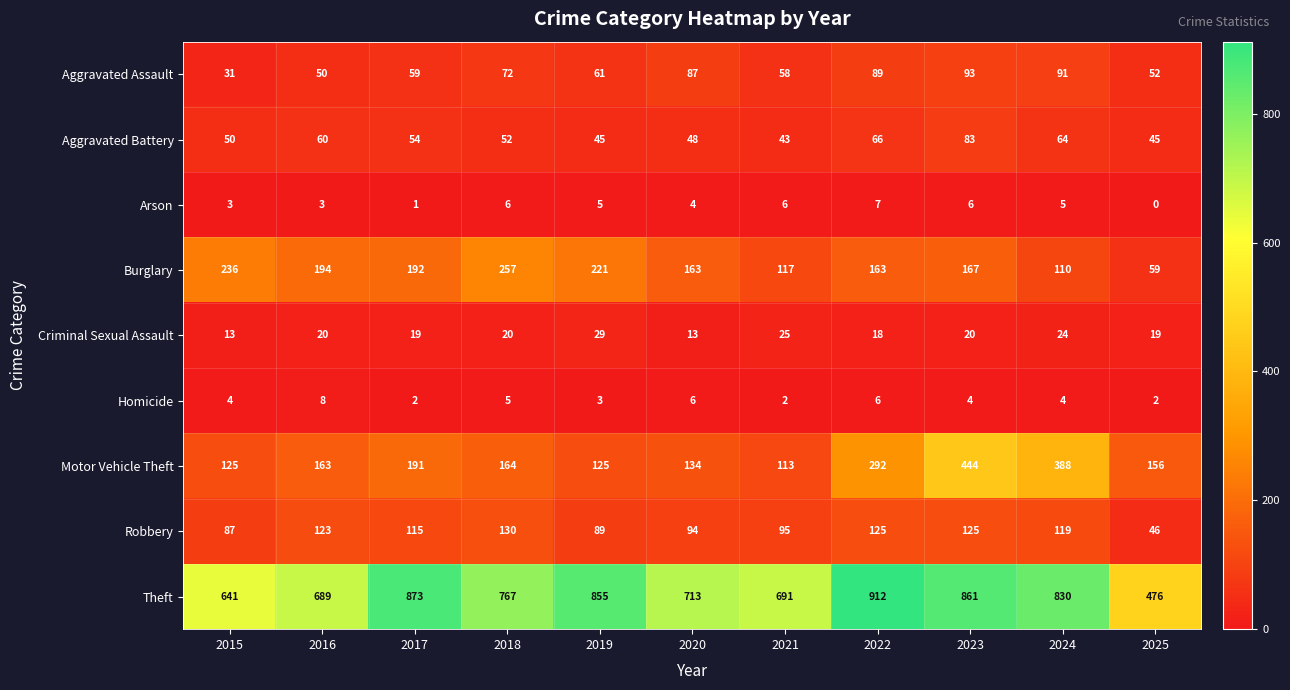

What is the difference between the maximum and minimum values in the Theft series?

436